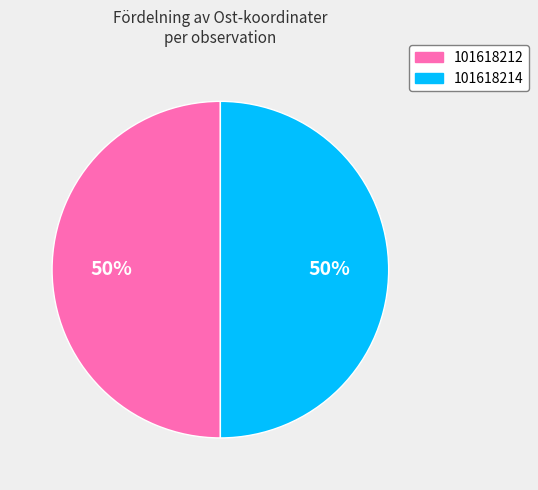

Do 101618212 and 101618214 together represent more than half of the pie?

Yes